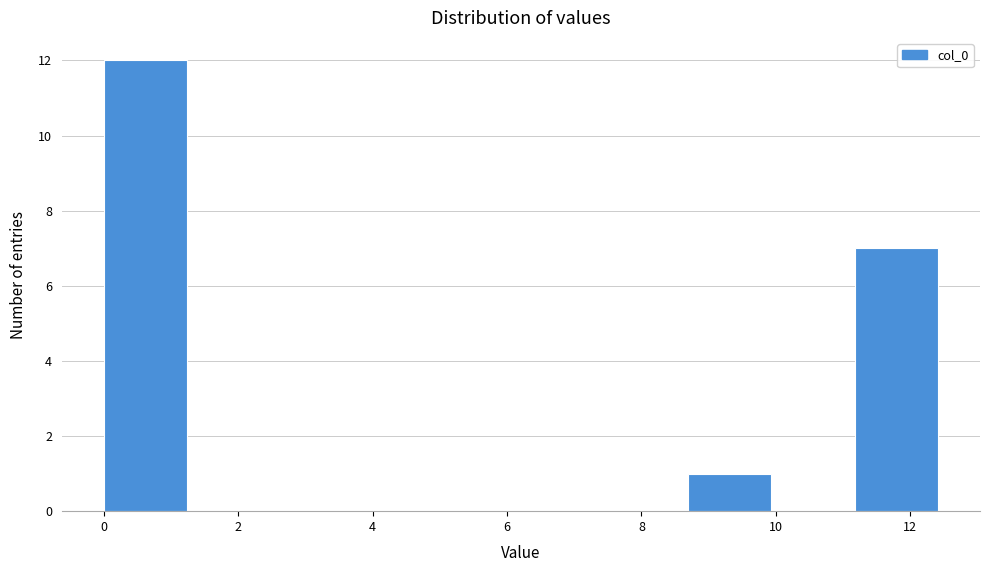

What is the height of the bar covering 8.6 to 10.0 on the x-axis? Neither the bar edges nor the heights are printed on the chart, so give them approximately, as read against the axes.

1